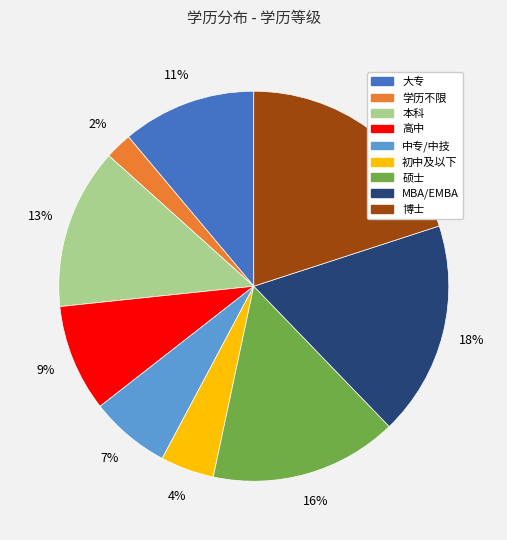

What is the ratio of the value at 大专 to the value at 博士?

0.6